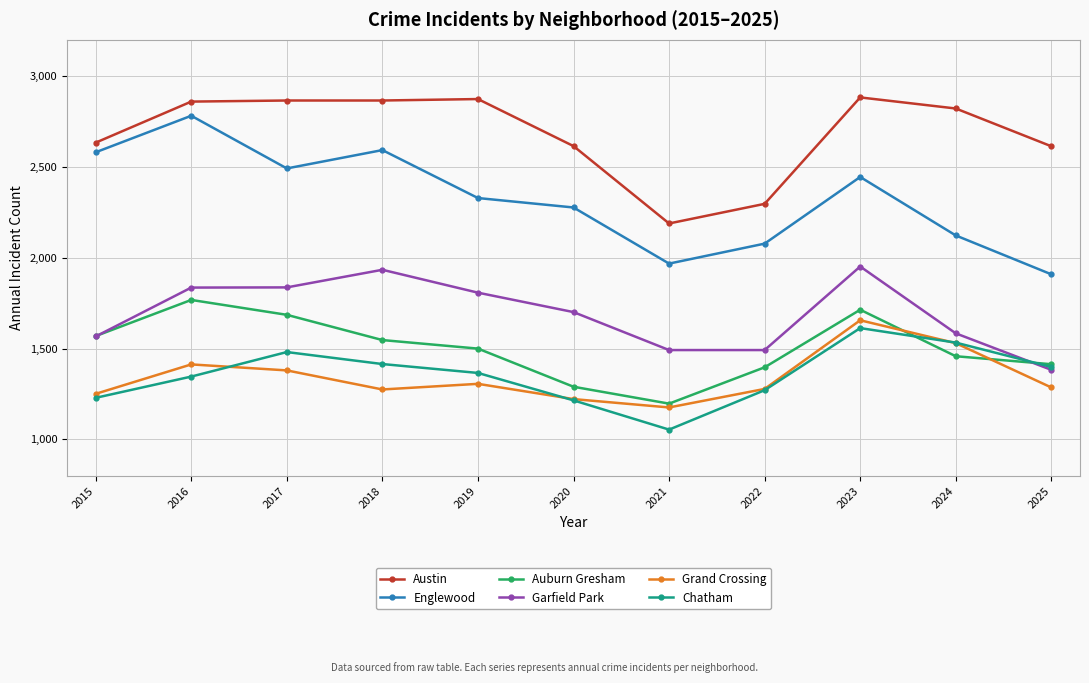

Which series has the widest spread of values?

Englewood